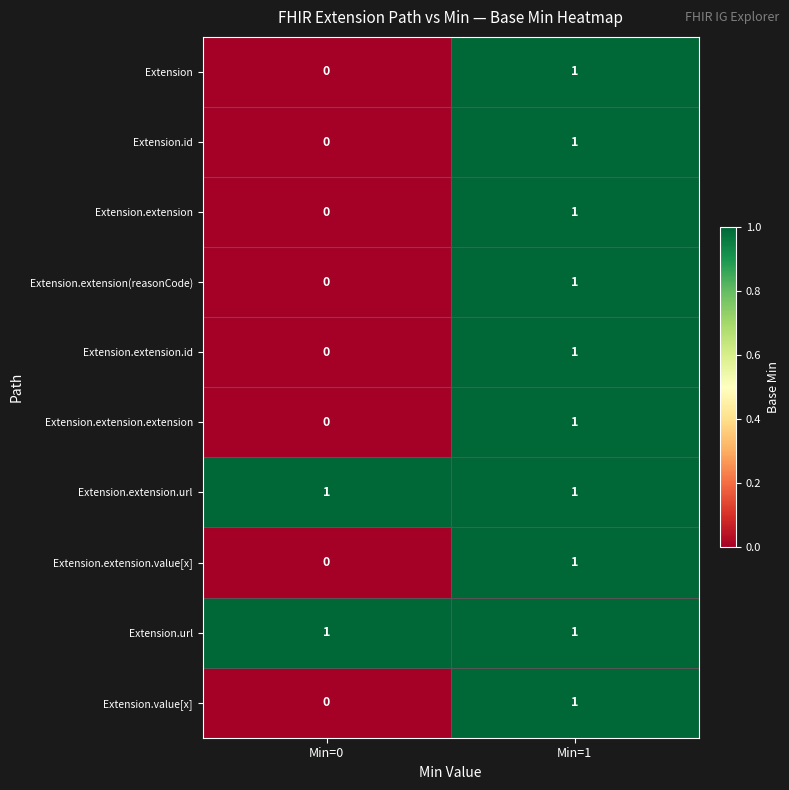

Where is Extension.extension.extension nearest to the value 0?

Min=0